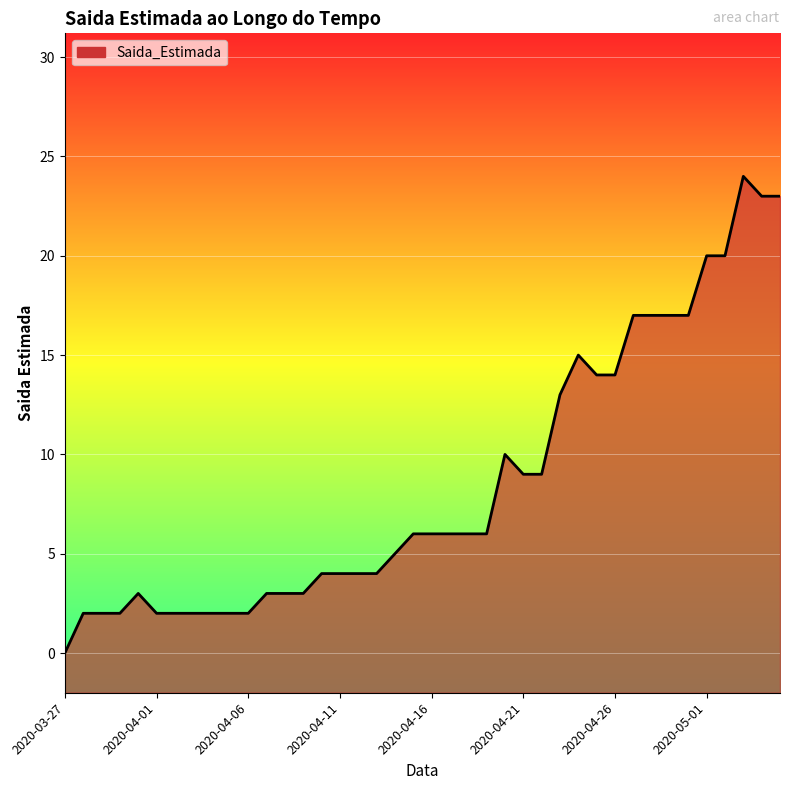

Reading left to right, extract all data points from this chart.

0	2	2	2	3	2	2	2	2	2	2	3	3	3	4	4	4	4	5	6	6	6	6	6	10	9	9	13	15	14	14	17	17	17	17	20	20	24	23	23